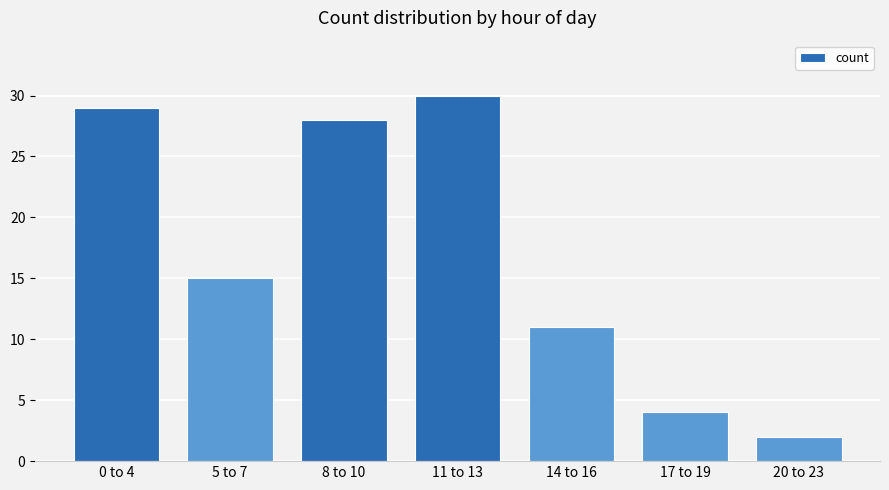

What is the sum of the values at 5 to 7 and 20 to 23?

17